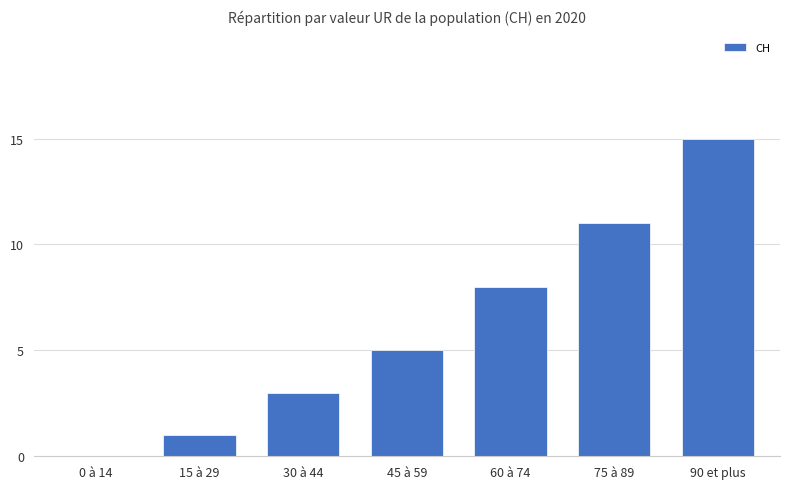

How many series are shown in this chart?

1